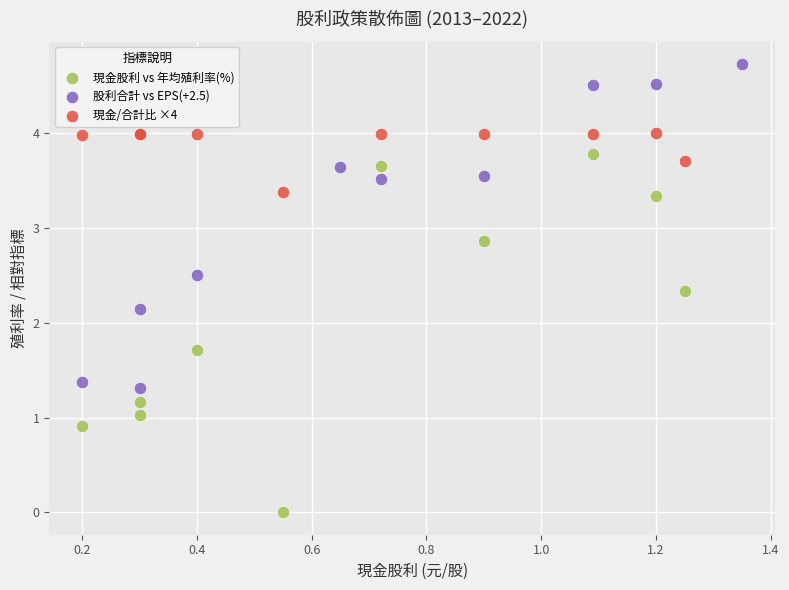

Which series contains the lowest Y value?

現金股利 vs 年均殖利率(%)